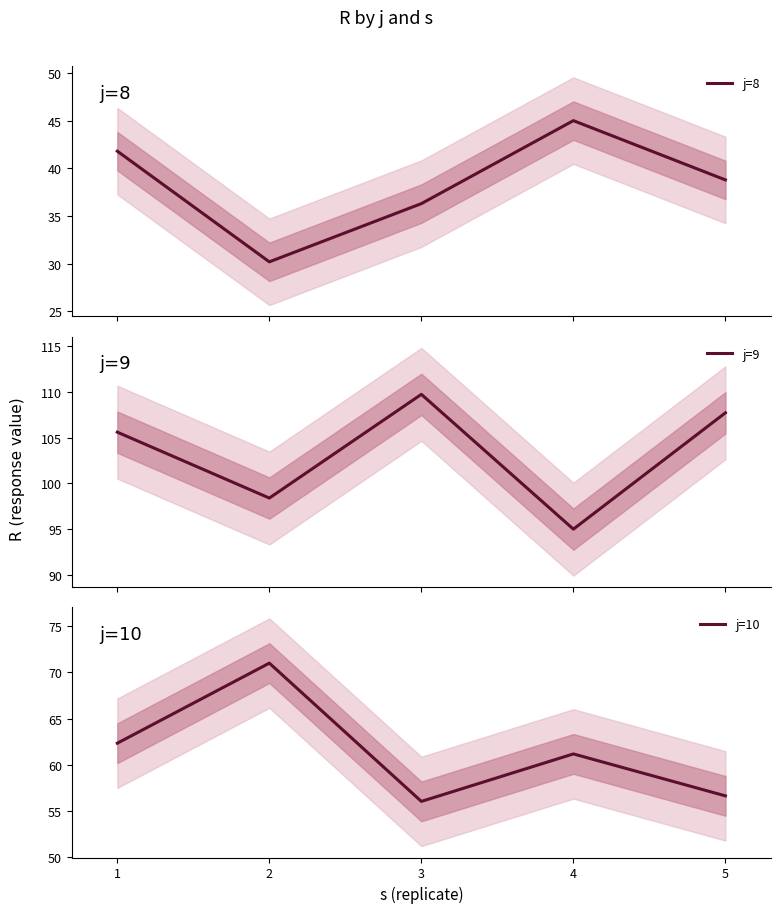

What is the sum of all j=9 values?

516.4